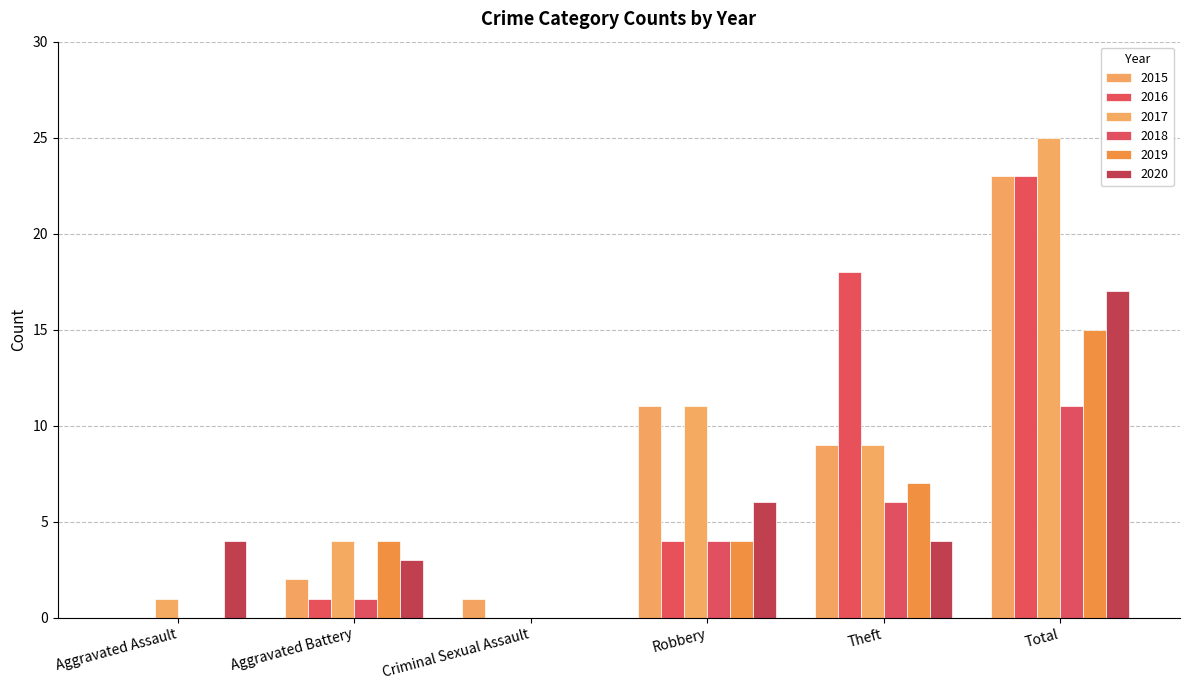

Rank the series by their maximum value, from highest to lowest.

2017, 2015, 2016, 2020, 2019, 2018